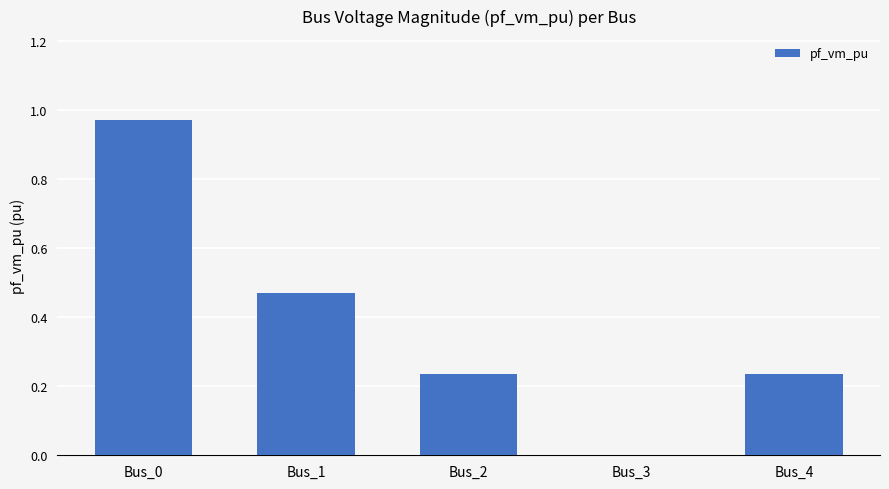

What is the sum of the values at Bus_1 and Bus_0?

1.4